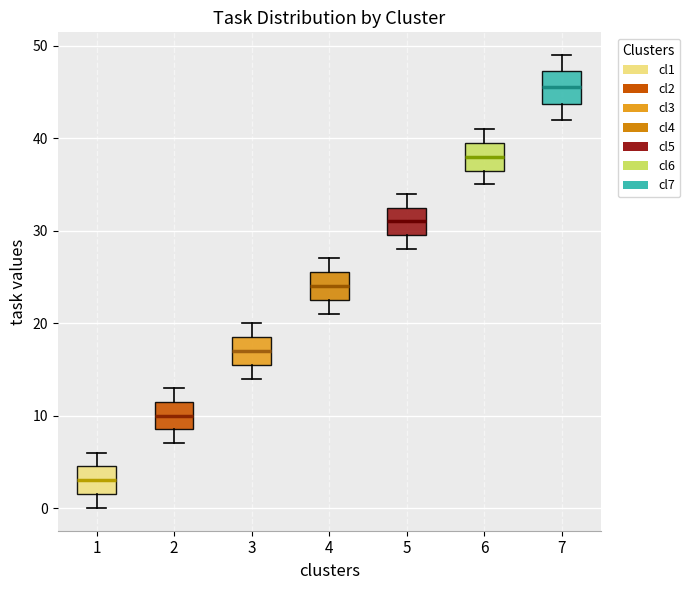

Reading left to right, transcribe this box plot: for each box, give where its median line is, the range the box spans, and where its two whiskers end, as read against the y-axis. The values are not printed on the chart, so give them approximately, as read against the axis.

1: median 3, box 2 to 5, whiskers 0 to 6
2: median 10, box 9 to 12, whiskers 7 to 13
3: median 17, box 16 to 19, whiskers 14 to 20
4: median 24, box 23 to 26, whiskers 21 to 27
5: median 31, box 30 to 33, whiskers 28 to 34
6: median 38, box 37 to 40, whiskers 35 to 41
7: median 46, box 44 to 47, whiskers 42 to 49